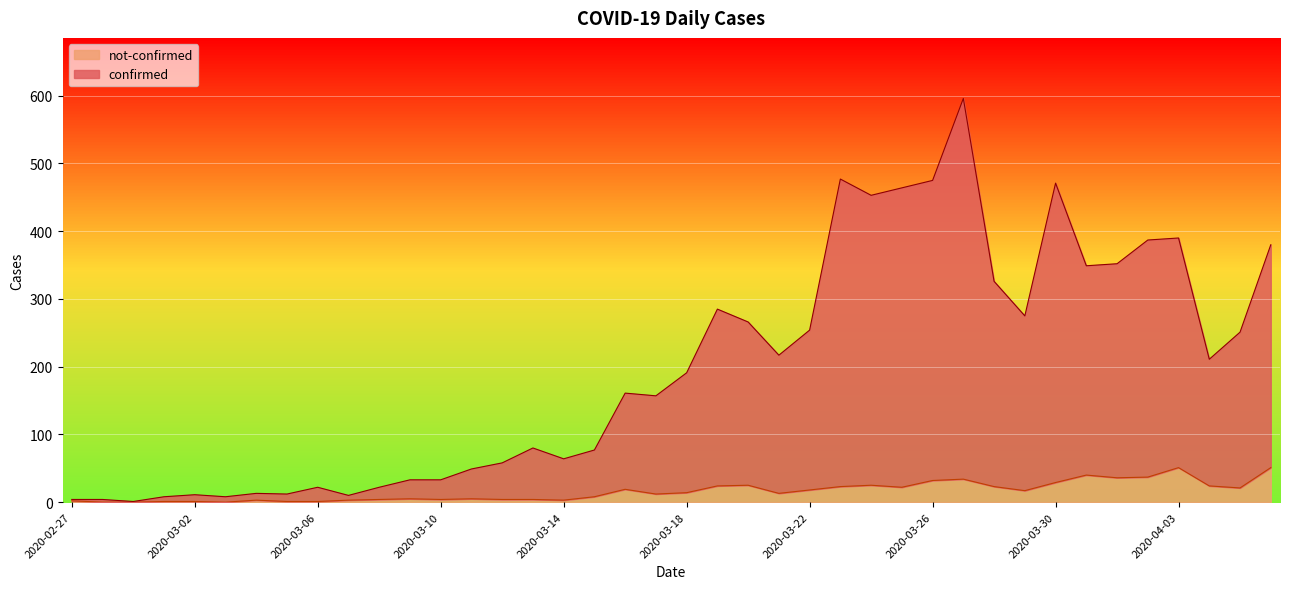

Which has a higher value, 2020-03-07 or 2020-04-01?

2020-04-01